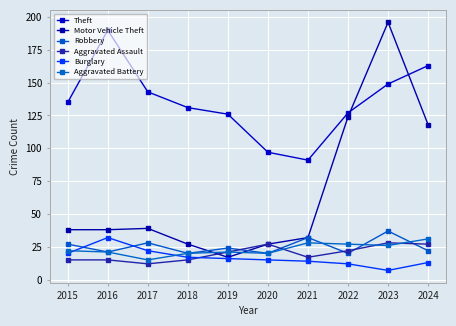

Reading left to right, transcribe all the data shown in this chart.

Theft: 2015=135	2016=190	2017=143	2018=131	2019=126	2020=97	2021=91	2022=127	2023=149	2024=163
Motor Vehicle Theft: 2015=38	2016=38	2017=39	2018=27	2019=17	2020=27	2021=32	2022=124	2023=196	2024=118
Robbery: 2015=27	2016=21	2017=28	2018=20	2019=24	2020=20	2021=32	2022=20	2023=37	2024=22
Aggravated Assault: 2015=15	2016=15	2017=12	2018=15	2019=21	2020=27	2021=17	2022=22	2023=28	2024=27
Burglary: 2015=20	2016=32	2017=22	2018=17	2019=16	2020=15	2021=14	2022=12	2023=7	2024=13
Aggravated Battery: 2015=22	2016=21	2017=15	2018=20	2019=21	2020=20	2021=28	2022=27	2023=26	2024=31